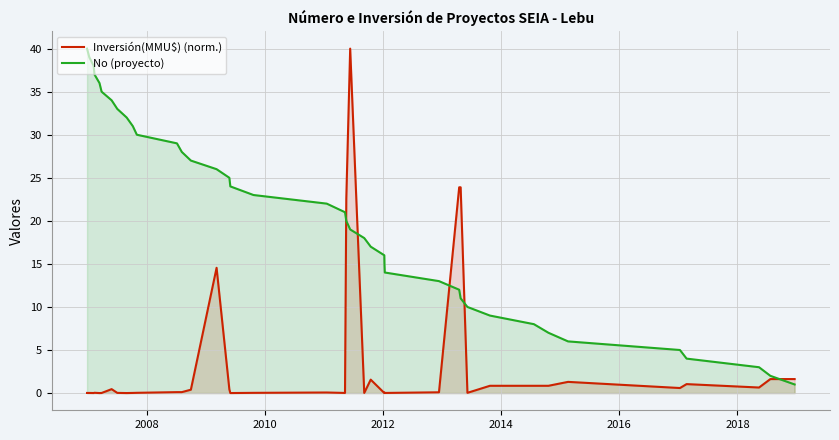

True or false: Inversión(MMU$) (norm.) and No (proyecto) intersect in this chart.

True